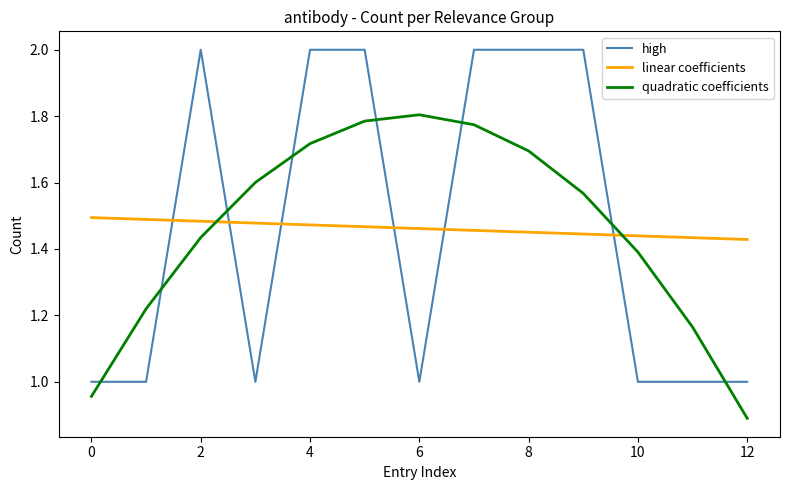

What is the minimum value shown in the chart?

0.9